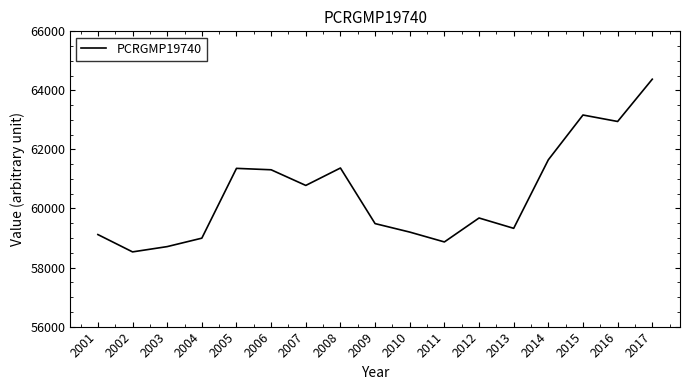

Approximately how many times larger is the value at 2009 compared to 2016?

0.9